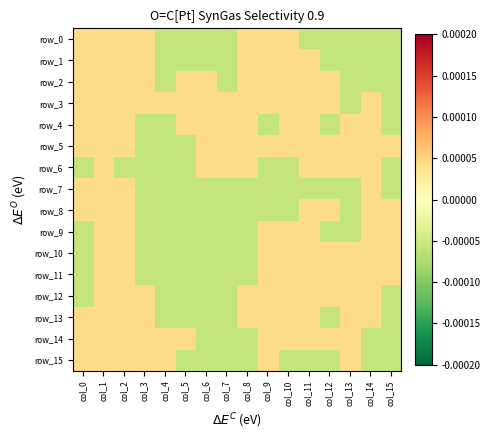

Where does the row_13 series first go above 0?

col_0